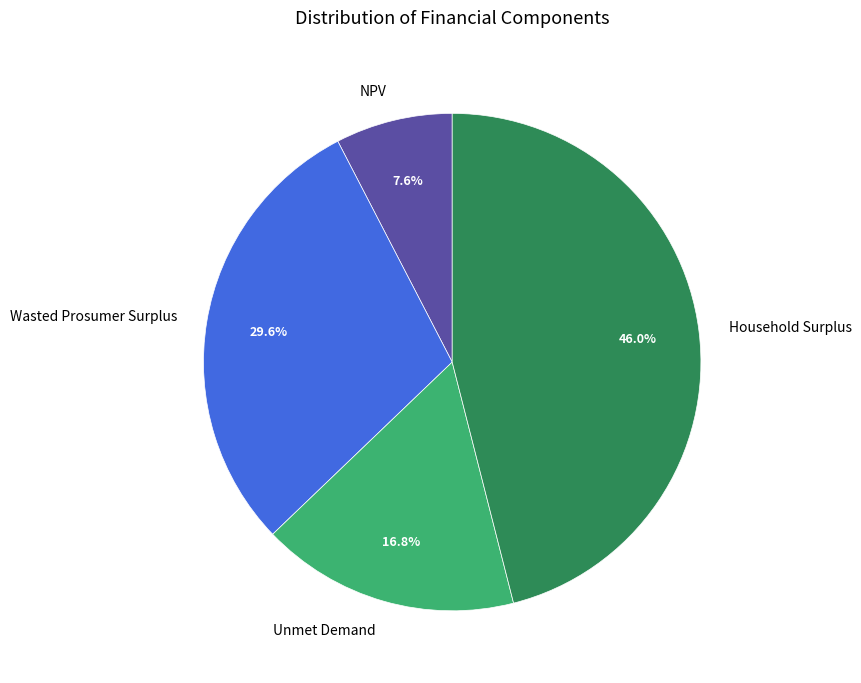

Which category has the biggest portion of the pie?

Household Surplus